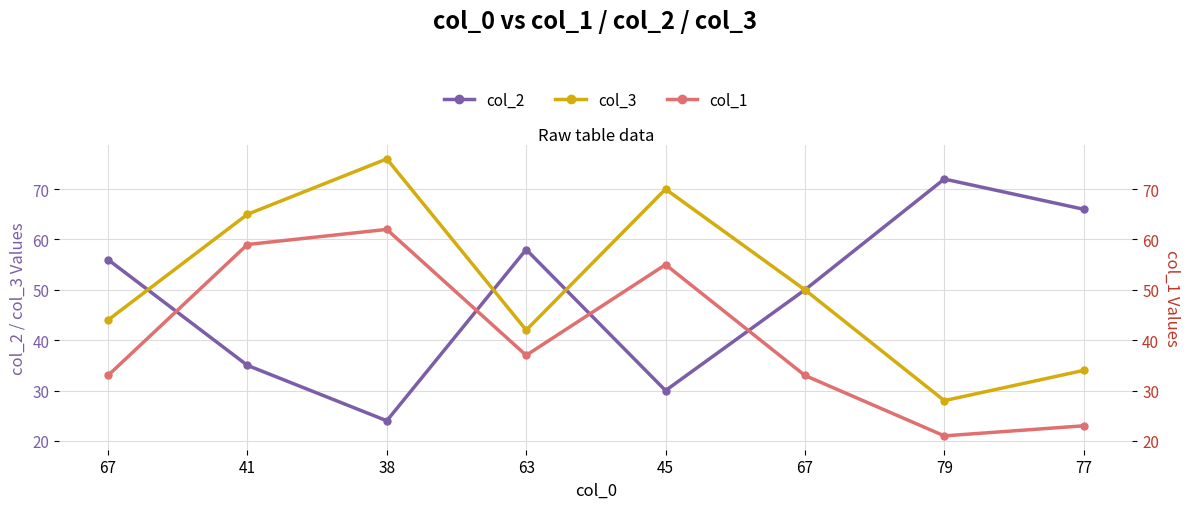

How many times do col_3 and col_2 cross each other?

3